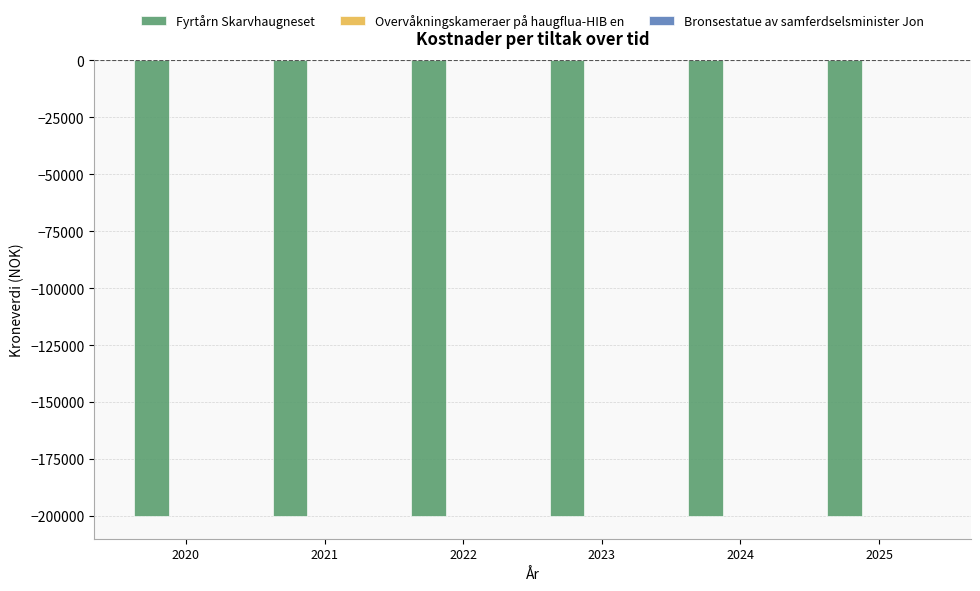

What are all the series names shown in the legend?

Fyrtårn Skarvhaugneset, Overvåkningskameraer på haugflua-HIB en, Bronsestatue av samferdselsminister Jon